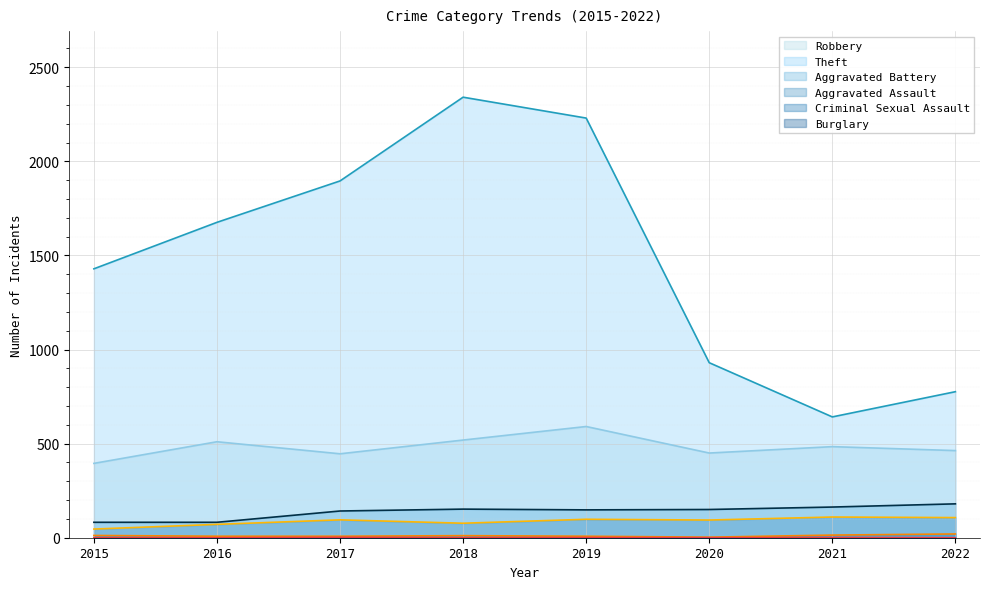

True or false: Criminal Sexual Assault has more than 2 interior local peaks.

False